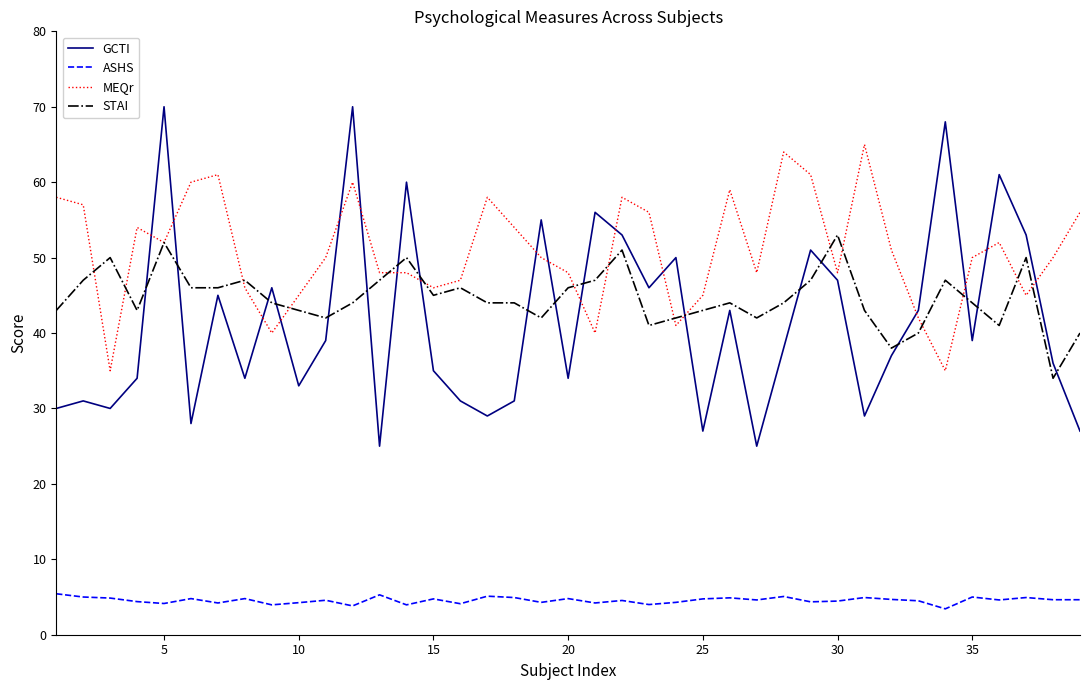

True or false: ASHS and MEQr intersect in this chart.

False